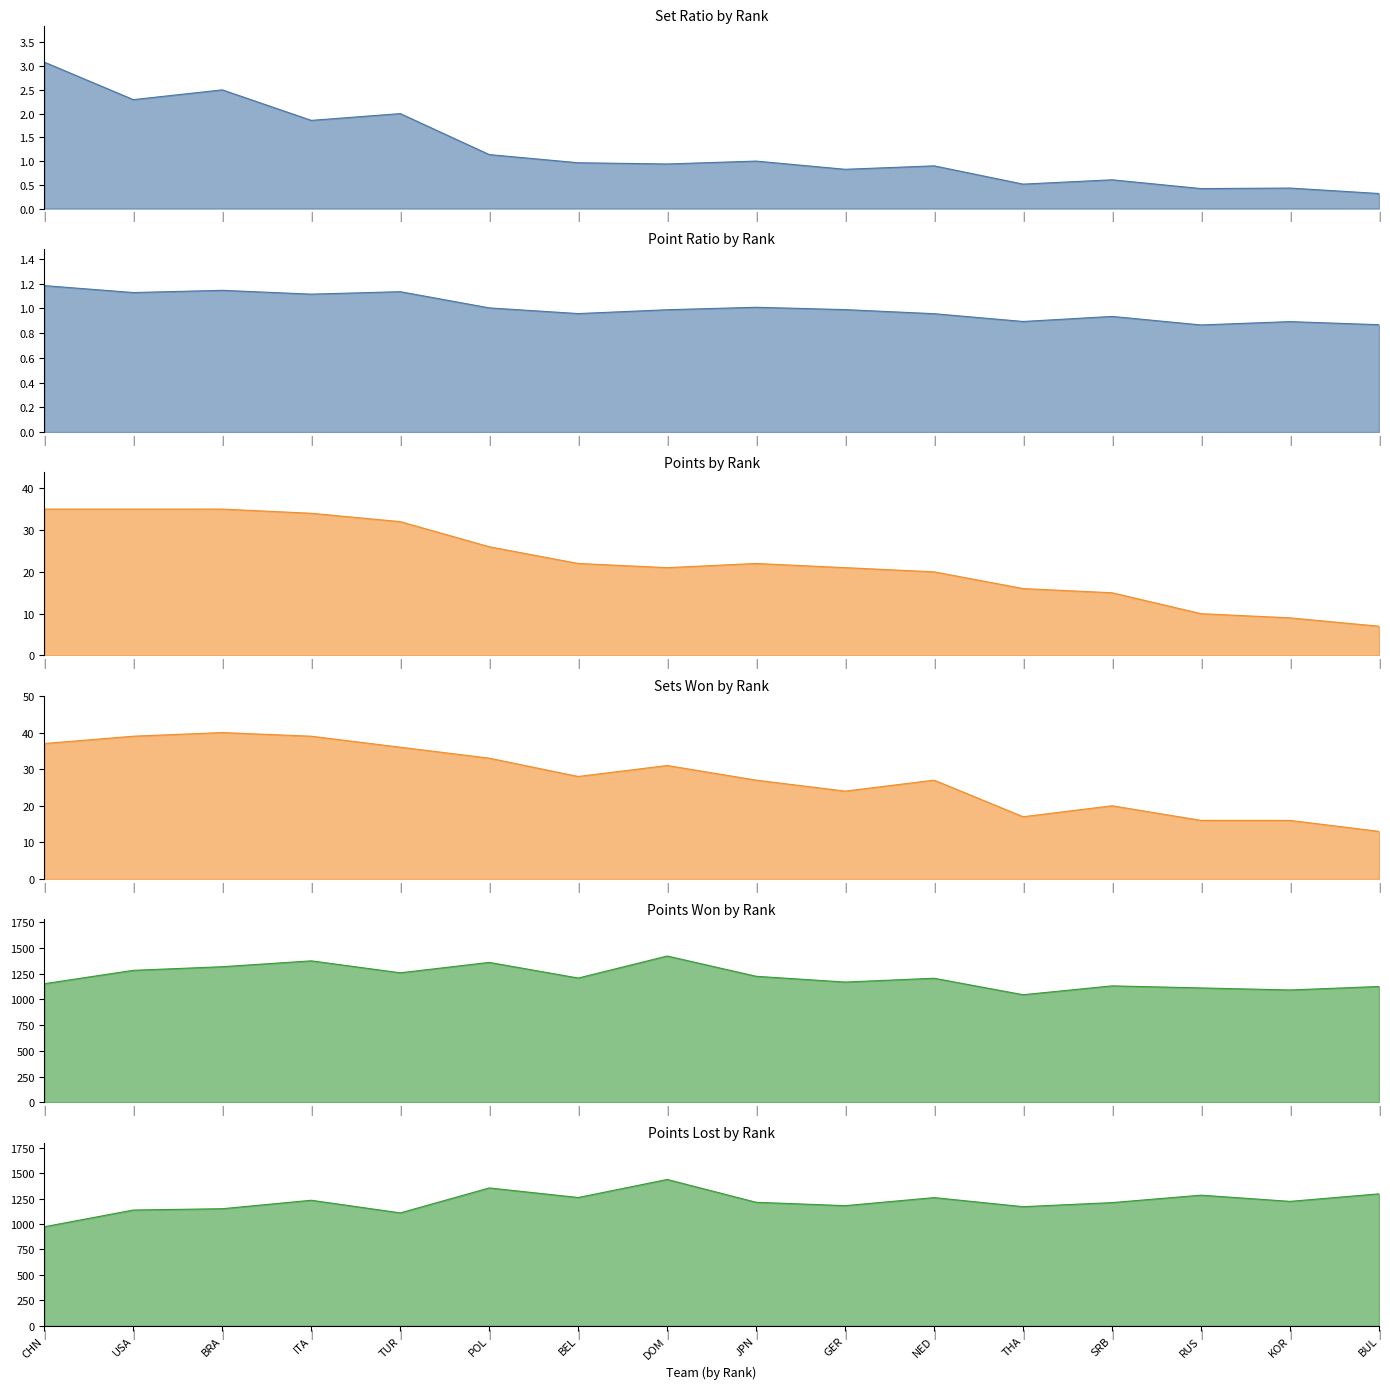

List the labels in order of point_lost_line value, largest first.

DOM, POL, BUL, RUS, BEL, NED, ITA, KOR, JPN, SRB, GER, THA, BRA, USA, TUR, CHN